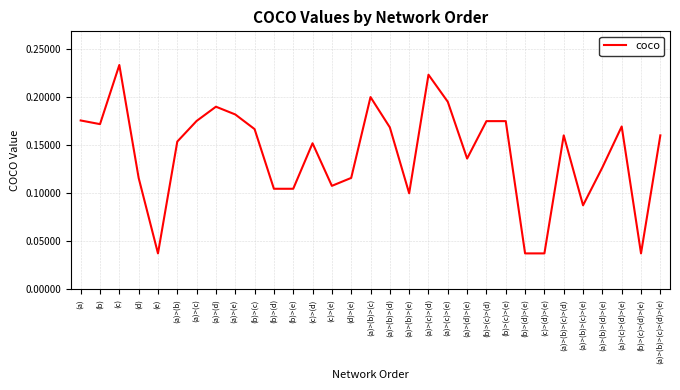

Is it true that the value at (d) is 0.0?

False